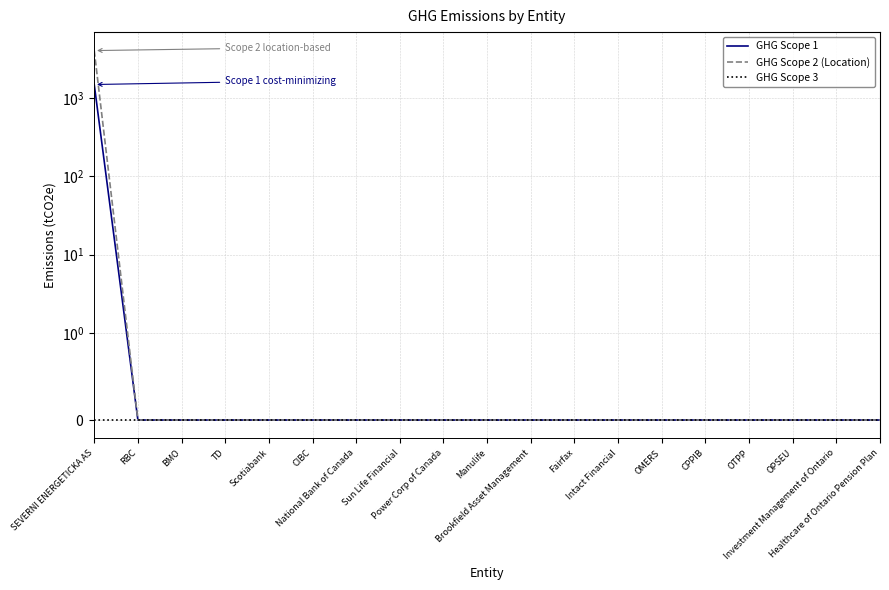

Reading left to right, transcribe all the data shown in this chart.

GHG Scope 1: SEVERNI ENERGETICKA AS=1488.5	RBC=0.0	BMO=0.0	TD=0.0	Scotiabank=0.0	CIBC=0.0	National Bank of Canada=0.0	Sun Life Financial=0.0	Power Corp of Canada=0.0	Manulife=0.0	Brookfield Asset Management=0.0	Fairfax=0.0	Intact Financial=0.0	OMERS=0.0	CPPIB=0.0	OTPP=0.0	OPSEU=0.0	Investment Management of Ontario=0.0	Healthcare of Ontario Pension Plan=0.0
GHG Scope 2 (Location): SEVERNI ENERGETICKA AS=4035.7	RBC=0.0	BMO=0.0	TD=0.0	Scotiabank=0.0	CIBC=0.0	National Bank of Canada=0.0	Sun Life Financial=0.0	Power Corp of Canada=0.0	Manulife=0.0	Brookfield Asset Management=0.0	Fairfax=0.0	Intact Financial=0.0	OMERS=0.0	CPPIB=0.0	OTPP=0.0	OPSEU=0.0	Investment Management of Ontario=0.0	Healthcare of Ontario Pension Plan=0.0
GHG Scope 3: SEVERNI ENERGETICKA AS=0.0	RBC=0.0	BMO=0.0	TD=0.0	Scotiabank=0.0	CIBC=0.0	National Bank of Canada=0.0	Sun Life Financial=0.0	Power Corp of Canada=0.0	Manulife=0.0	Brookfield Asset Management=0.0	Fairfax=0.0	Intact Financial=0.0	OMERS=0.0	CPPIB=0.0	OTPP=0.0	OPSEU=0.0	Investment Management of Ontario=0.0	Healthcare of Ontario Pension Plan=0.0